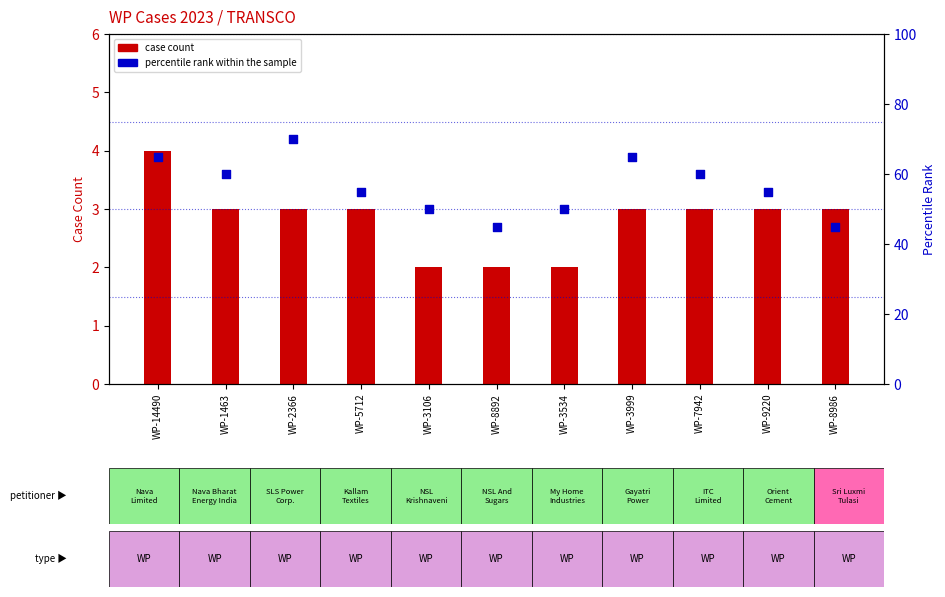

Is the value of case count at WP-14490 greater than the value of percentile rank within the sample at WP-5712?

No